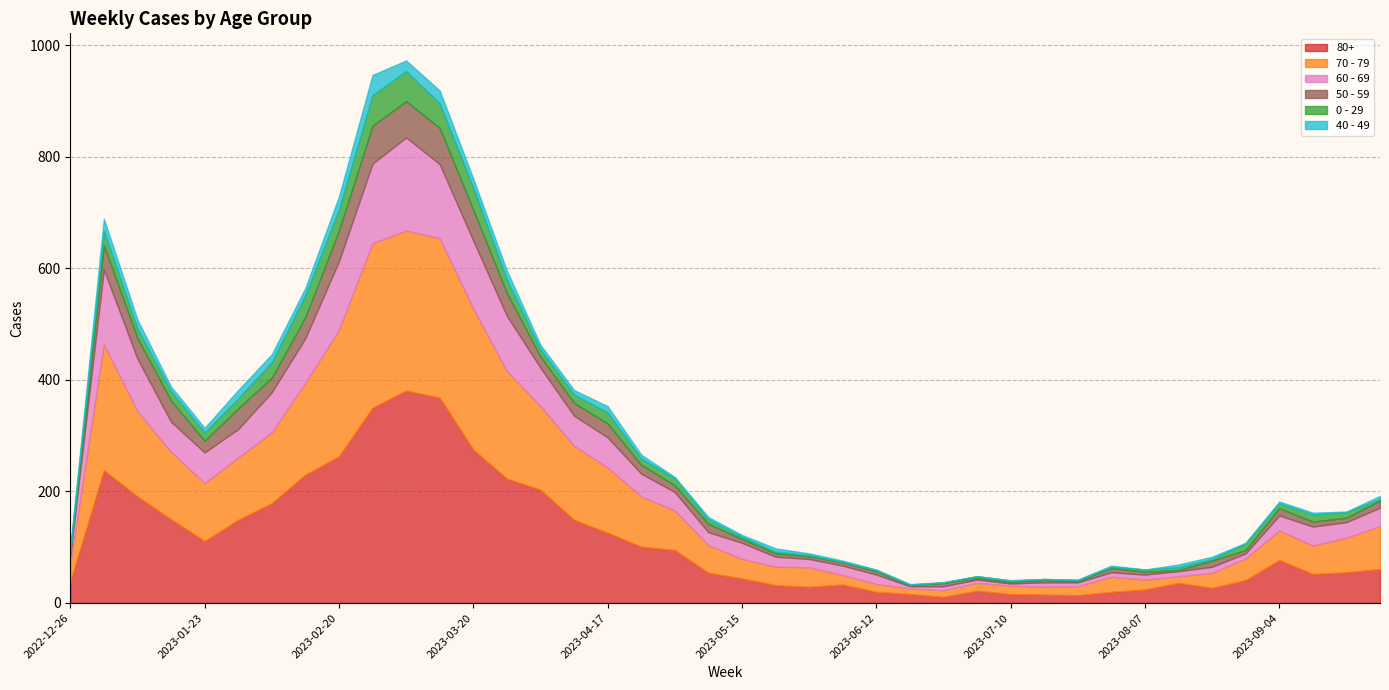

Which series has the widest spread of values?

80+